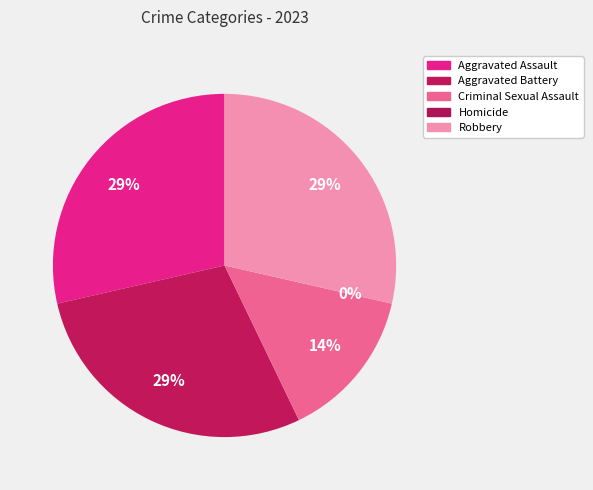

What is the largest slice in the pie chart?

Aggravated Assault